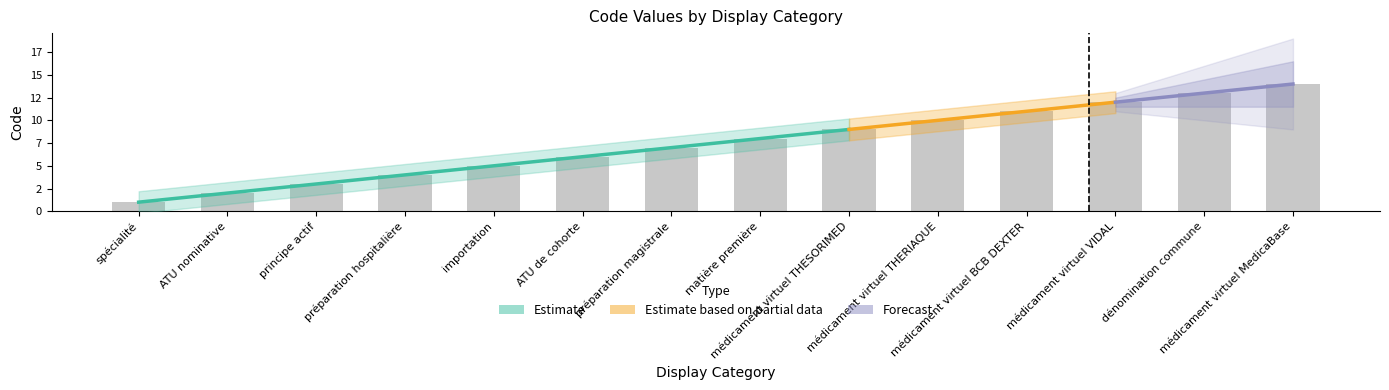

What is the value of the 9th bar from the left?

9